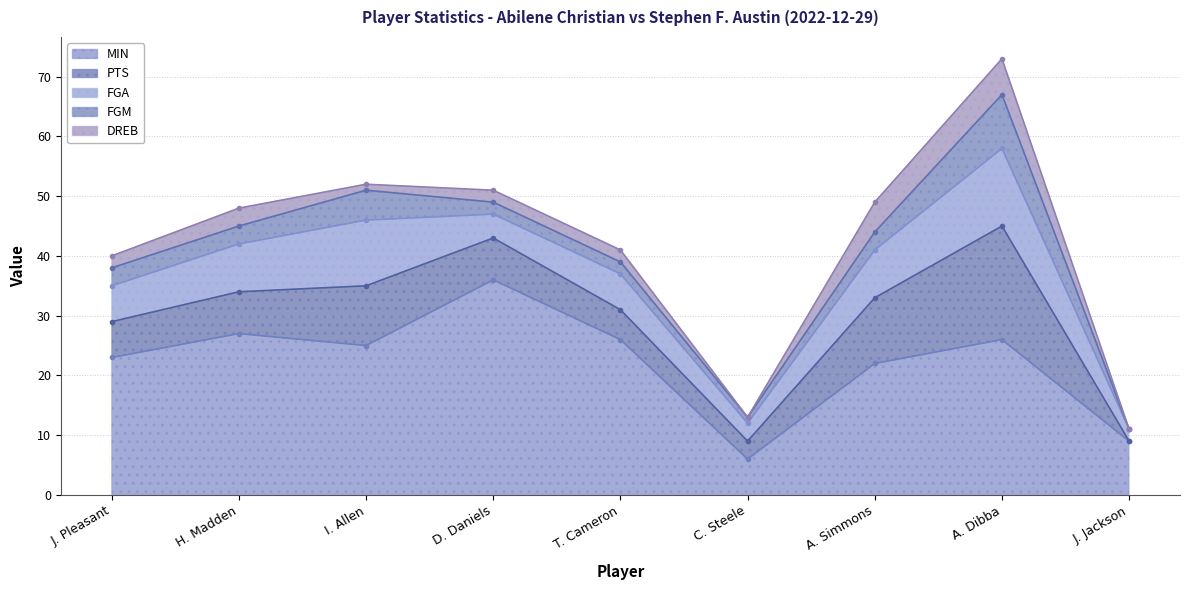

Reading left to right, list all the values displayed in this chart.

MIN: 23	27	25	36	26	6	22	26	9
PTS: 6	7	10	7	5	3	11	19	0
FGA: 6	8	11	4	6	3	8	13	2
FGM: 3	3	5	2	2	1	3	9	0
DREB: 2	3	1	2	2	0	5	6	0